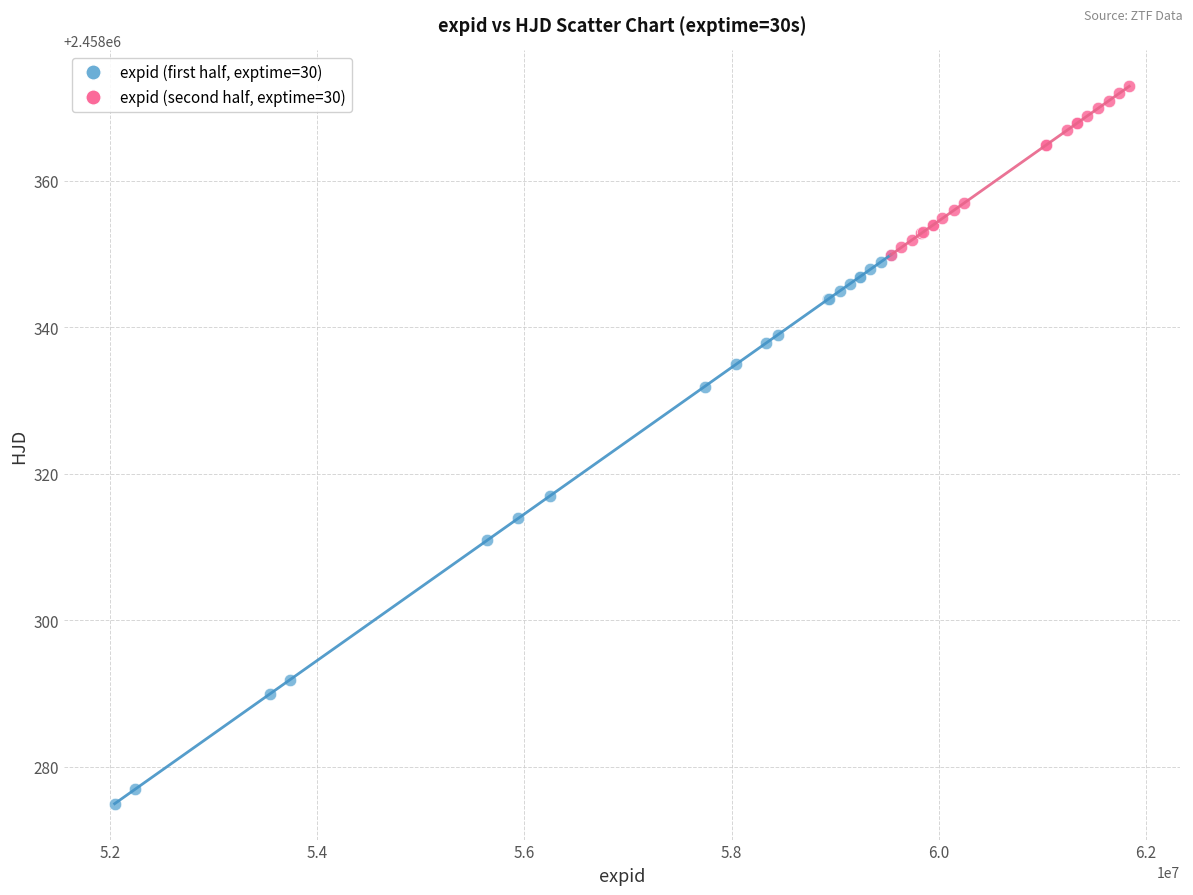

Which series reaches the maximum Y coordinate?

expid (second half, exptime=30)